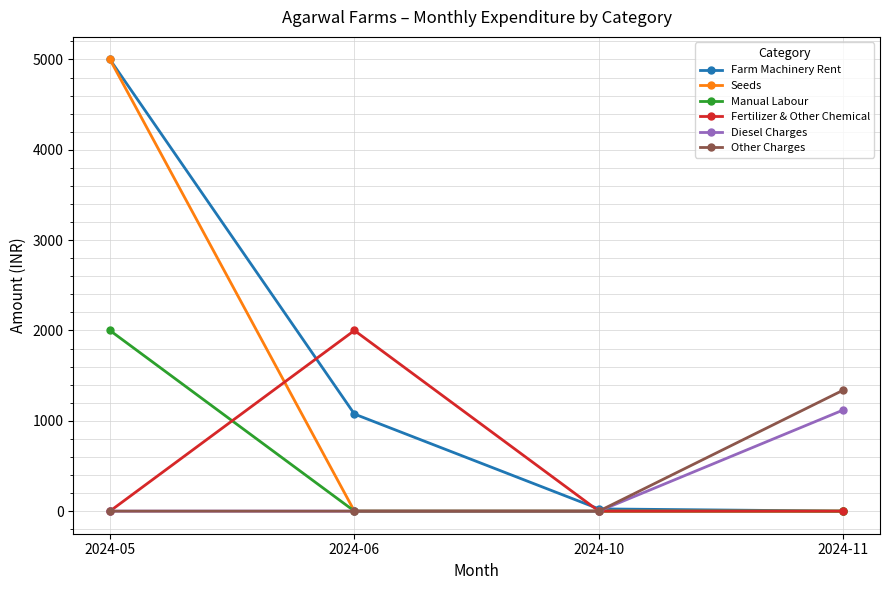

Reading right to left, transcribe all the data shown in this chart.

Farm Machinery Rent: 2024-11=0	2024-10=25	2024-06=1075	2024-05=5000
Seeds: 2024-11=0	2024-10=0	2024-06=0	2024-05=5000
Manual Labour: 2024-11=0	2024-10=0	2024-06=0	2024-05=2000
Fertilizer & Other Chemical: 2024-11=0	2024-10=0	2024-06=2000	2024-05=0
Diesel Charges: 2024-11=1120	2024-10=0	2024-06=0	2024-05=0
Other Charges: 2024-11=1340	2024-10=0	2024-06=0	2024-05=0